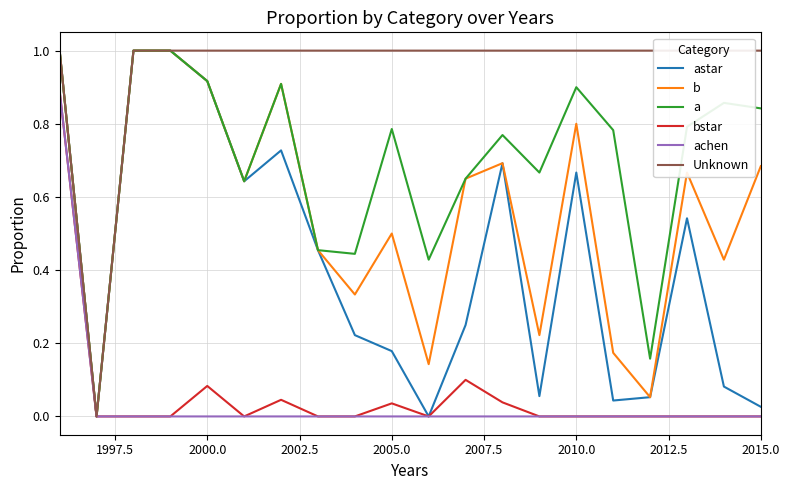

At which label is achen closest to 0?

1997.5